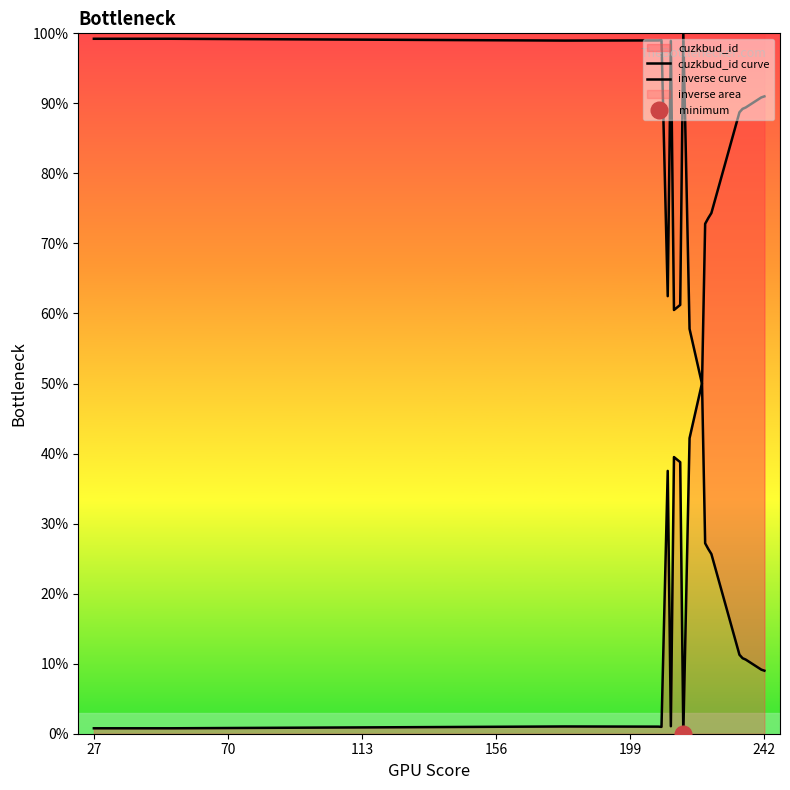

True or false: cuzkbud_id curve has more than 0 points higher than both neighbors.

True